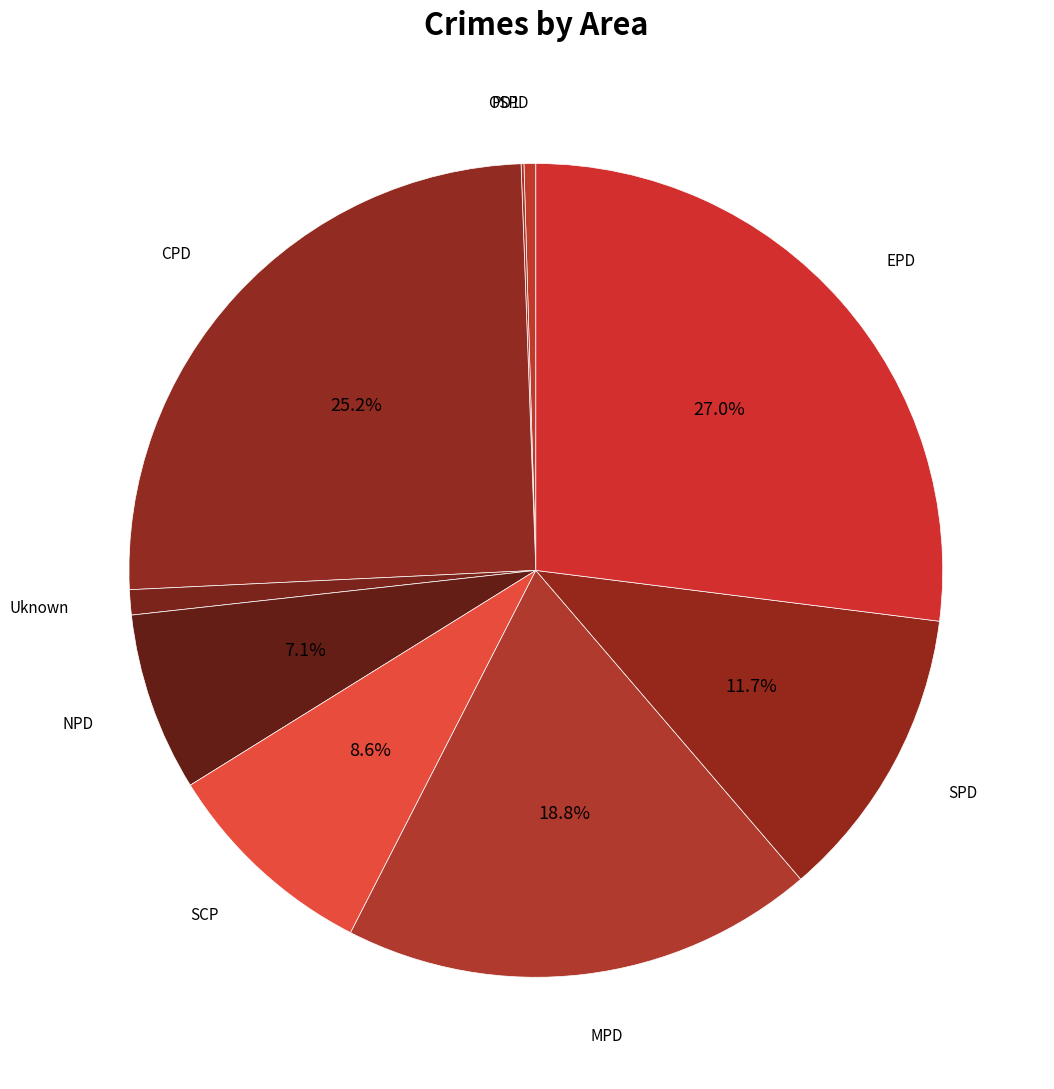

What is the largest slice in the pie chart?

EPD